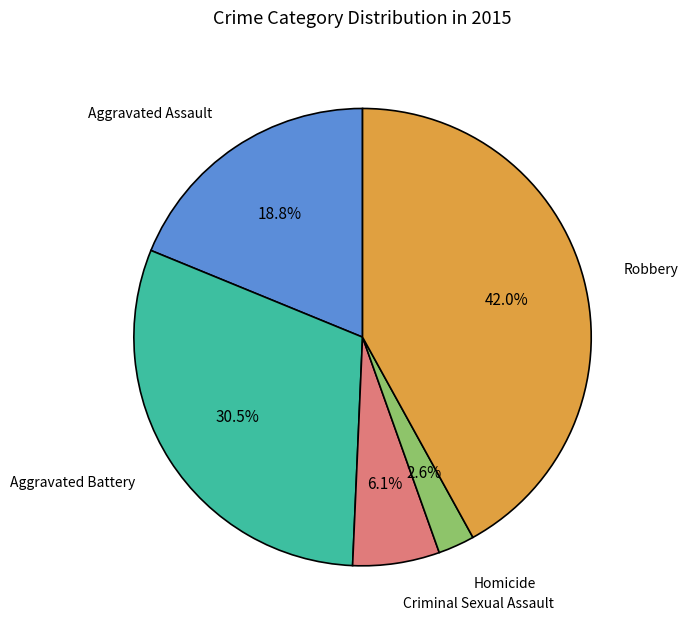

Which slice is the smallest?

Homicide